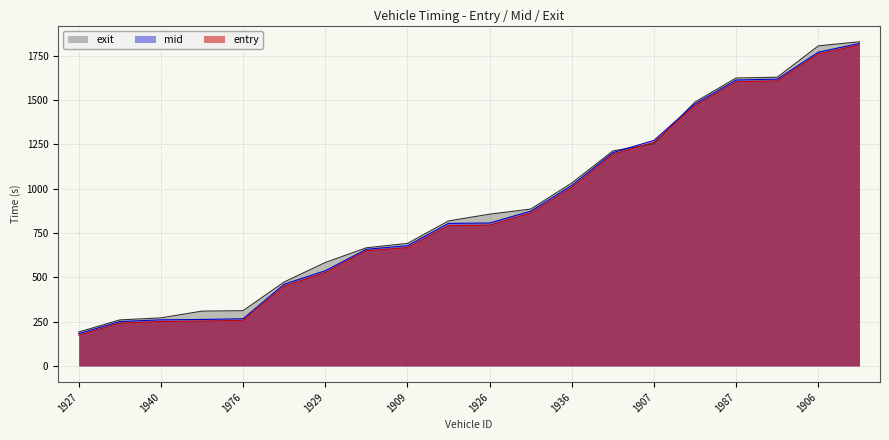

True or false: mid has a value of 1364.4 at 1926.

False